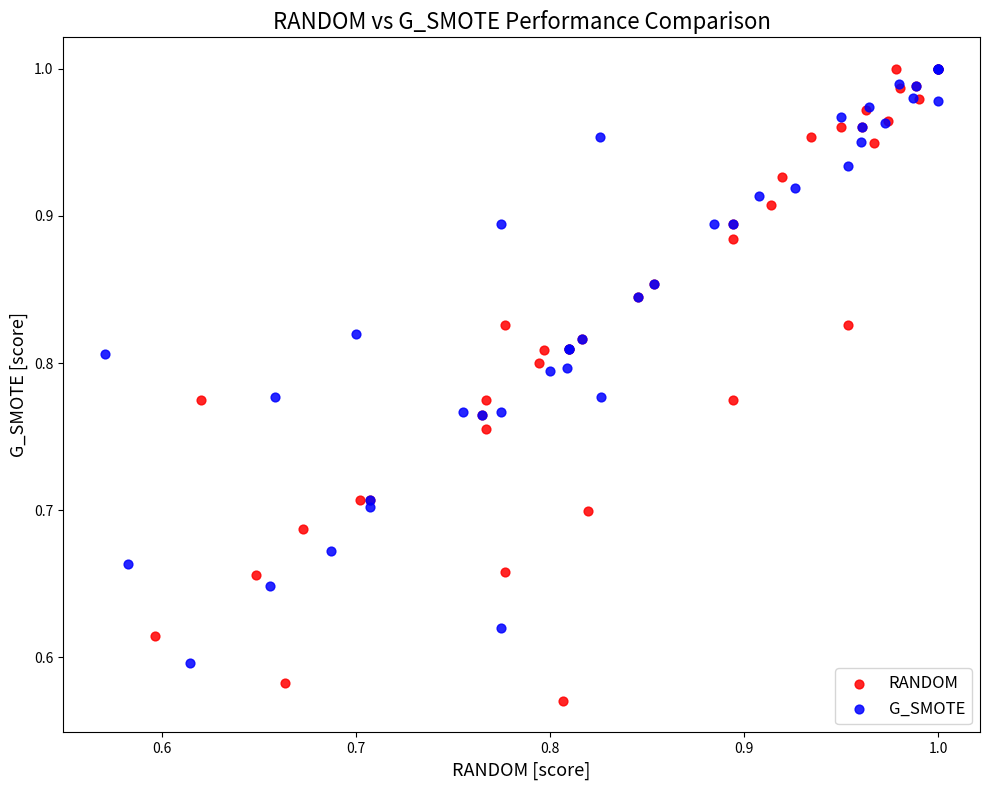

Which series has the largest Y range (max minus min)?

RANDOM